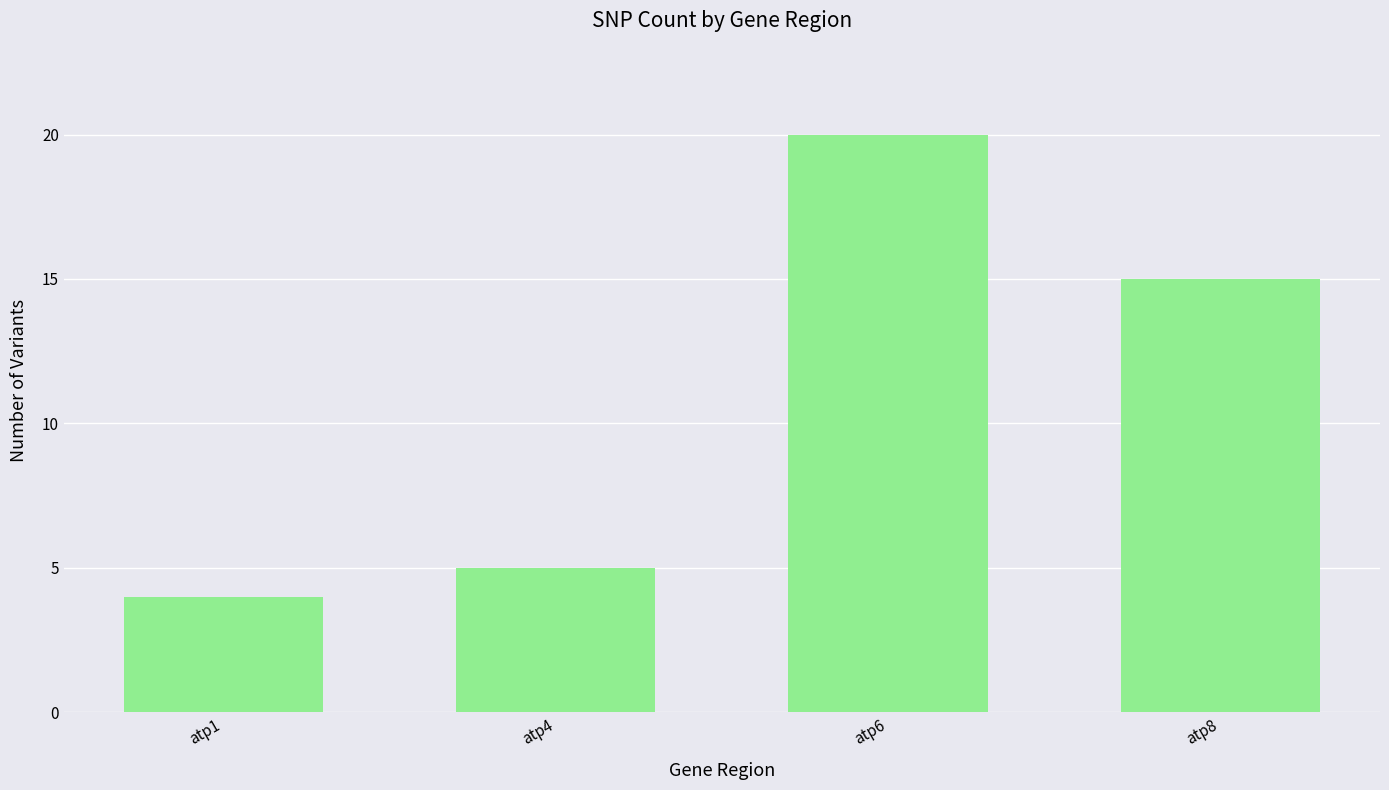

Does the chart contain any negative values?

No